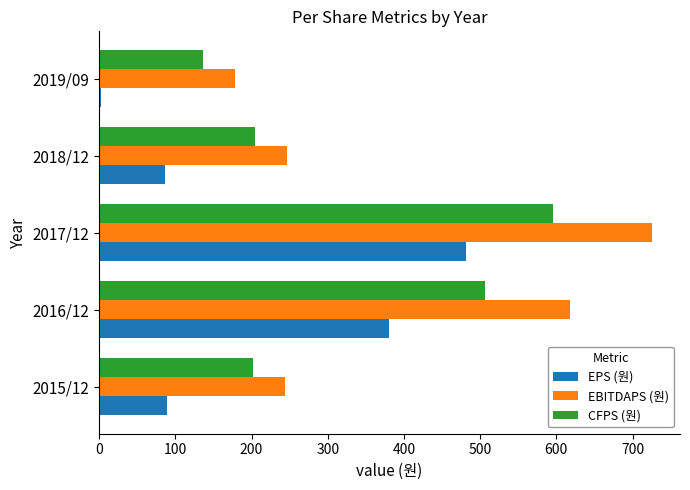

Where is EBITDAPS (원) nearest to the value 452?

2016/12